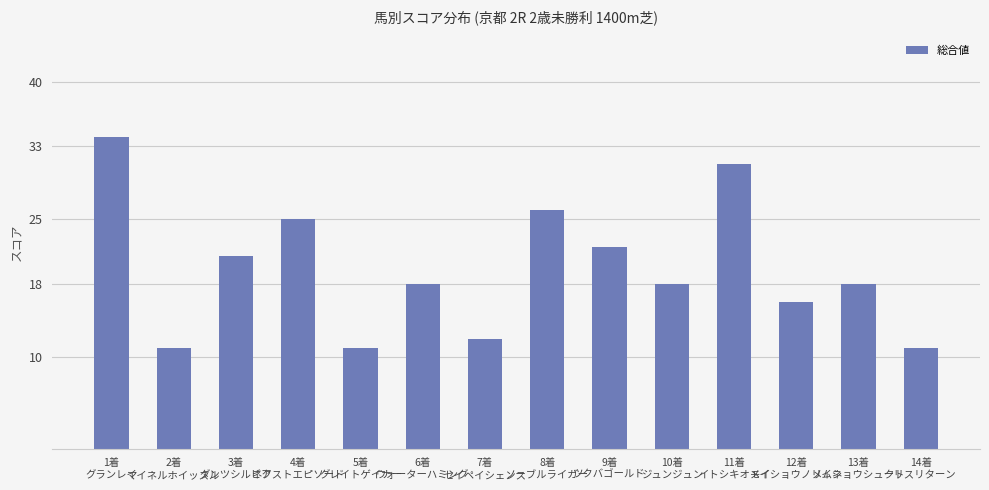

How many bars are there in total?

14